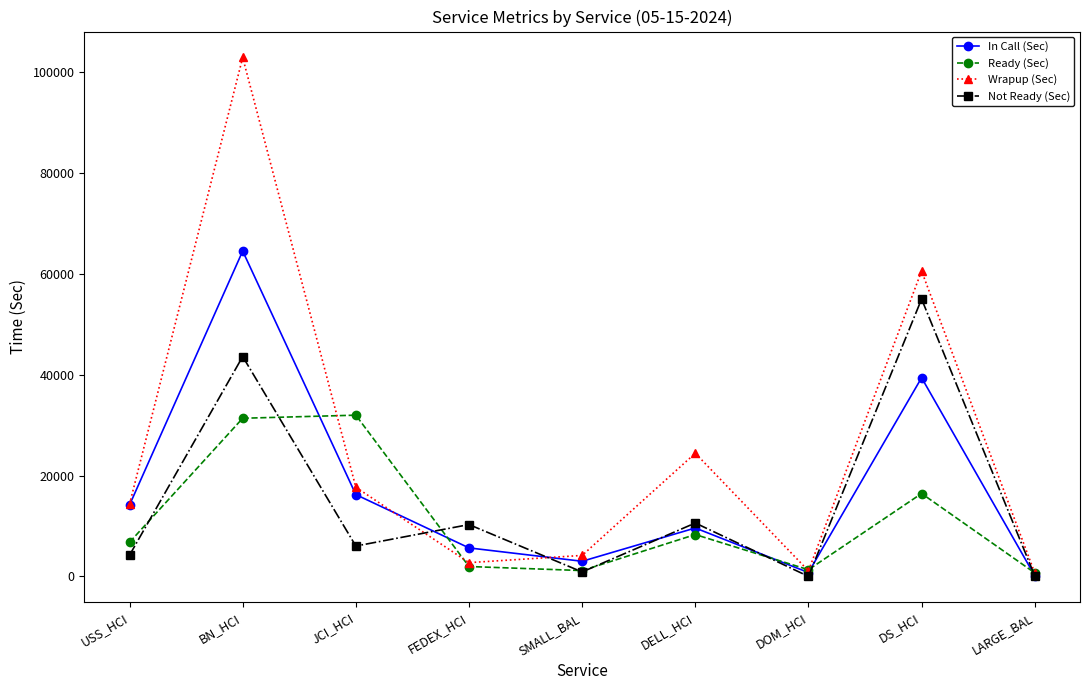

Is the value of In Call (Sec) at DS_HCI greater than the value of Ready (Sec) at DS_HCI?

Yes